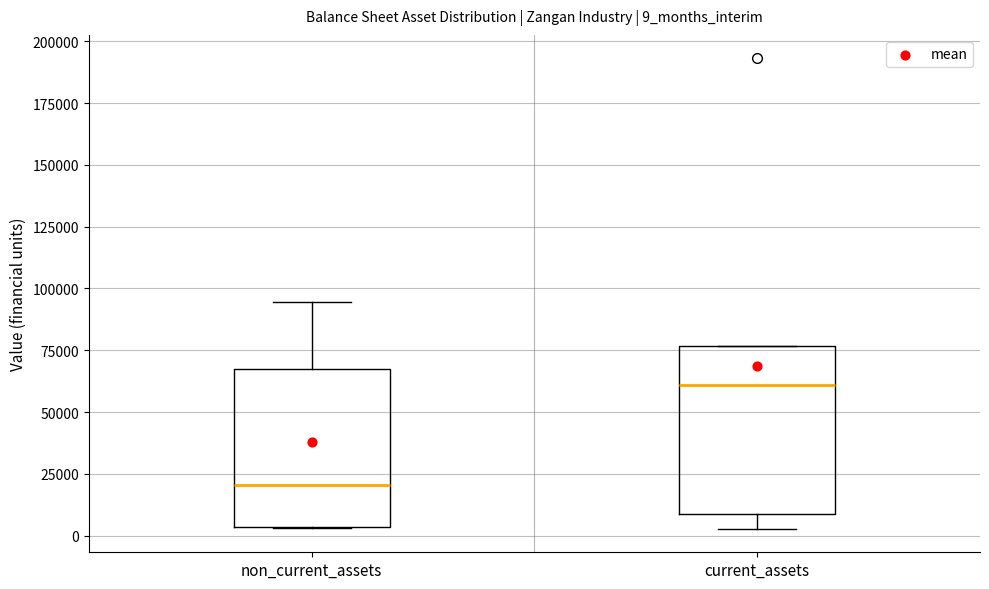

Reading left to right, read every box against the y-axis: the position of its median line, the range the box covers, and the ends of its whiskers. The values are not printed on the chart, so give them approximately, as read against the axis.

non_current_assets: median 20000, box 5000 to 65000, whiskers 5000 to 95000
current_assets: median 60000, box 10000 to 75000, whiskers 5000 to 75000